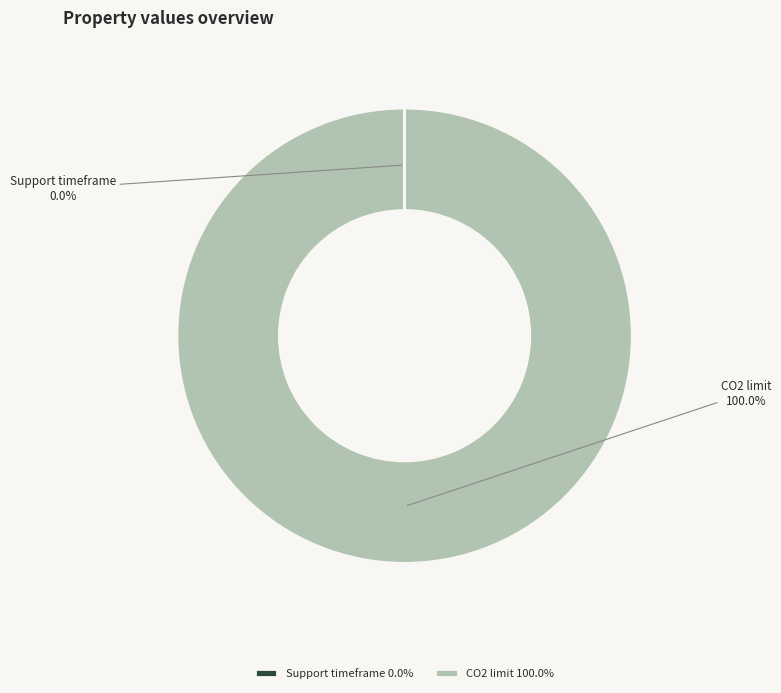

Does any single category account for the majority?

Yes